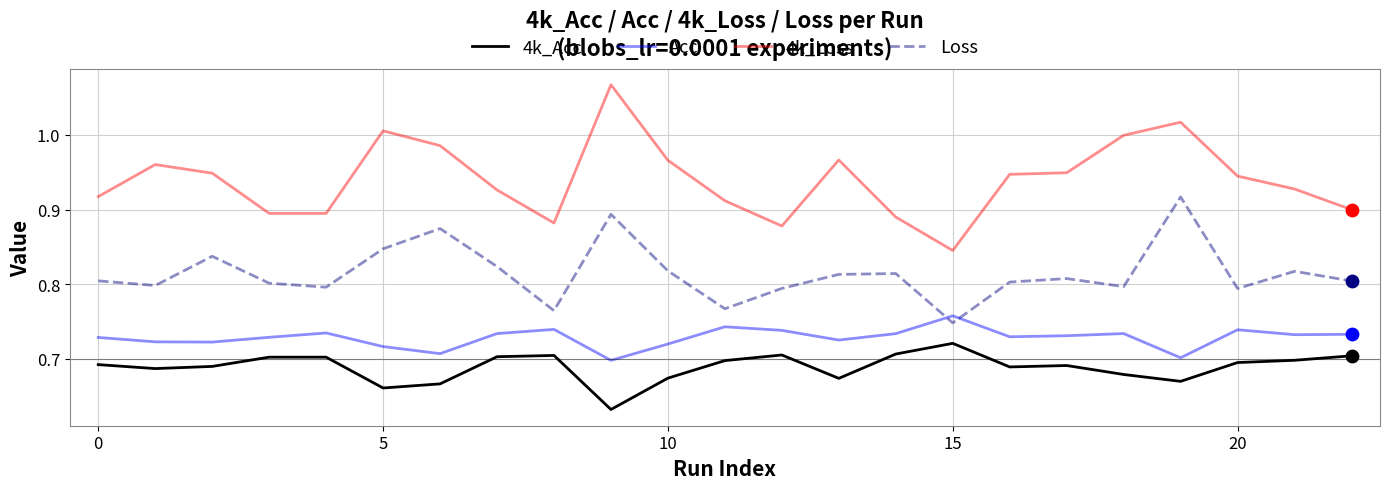

Which series has the largest range (max minus min)?

4k_Loss